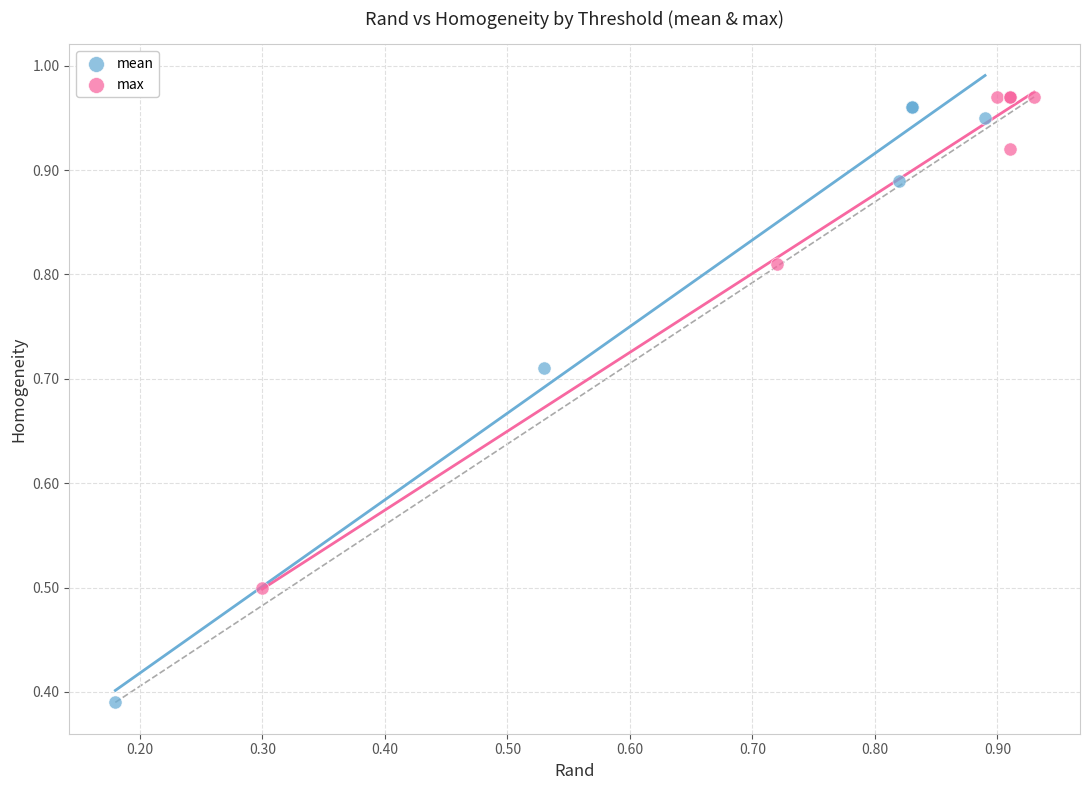

Which series contains the lowest Y value?

mean